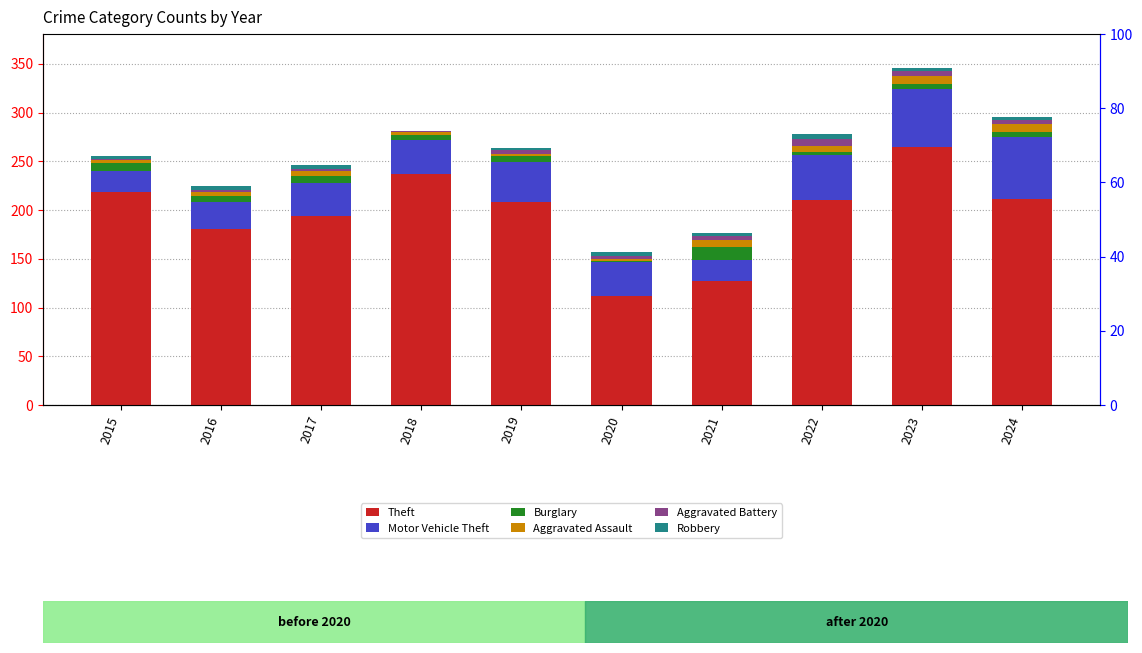

What is the maximum value shown in the chart?

265